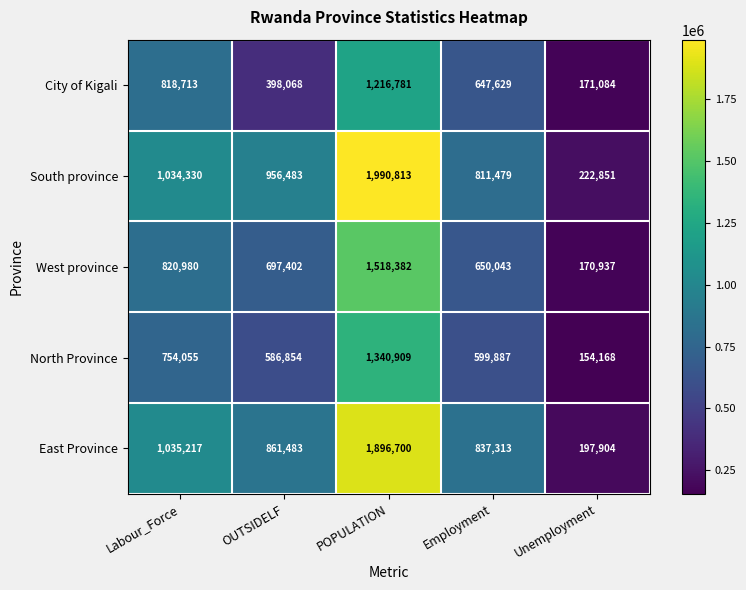

What is the difference between the maximum and minimum values in the City of Kigali series?

1045697